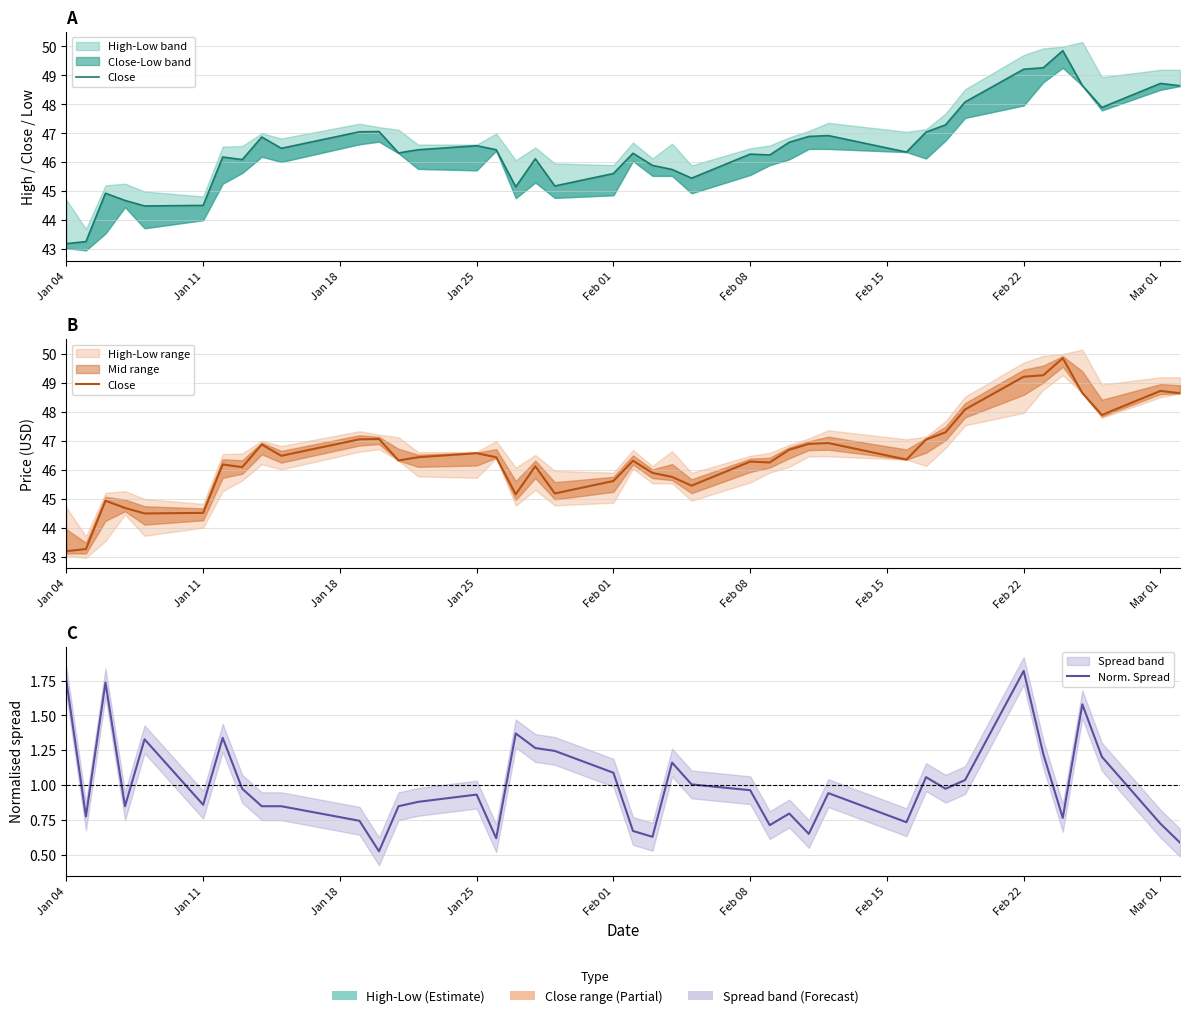

Does the chart have visible grid lines?

Yes